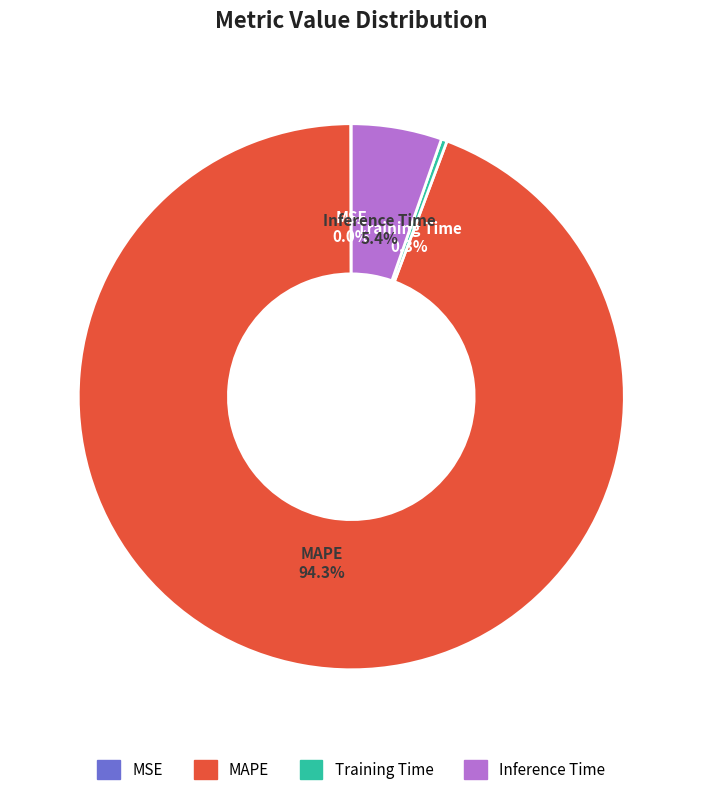

To the nearest percent, what portion does MAPE represent?

94%